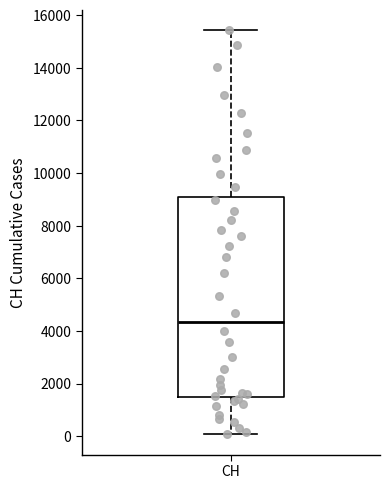

Transcribe this box plot: give where the median line is, the range the box spans, and where the two whiskers end, as read against the y-axis. The values are not printed on the chart, so give them approximately, as read against the axis.

median 4400, box 1400 to 9000, whiskers 0 to 15400